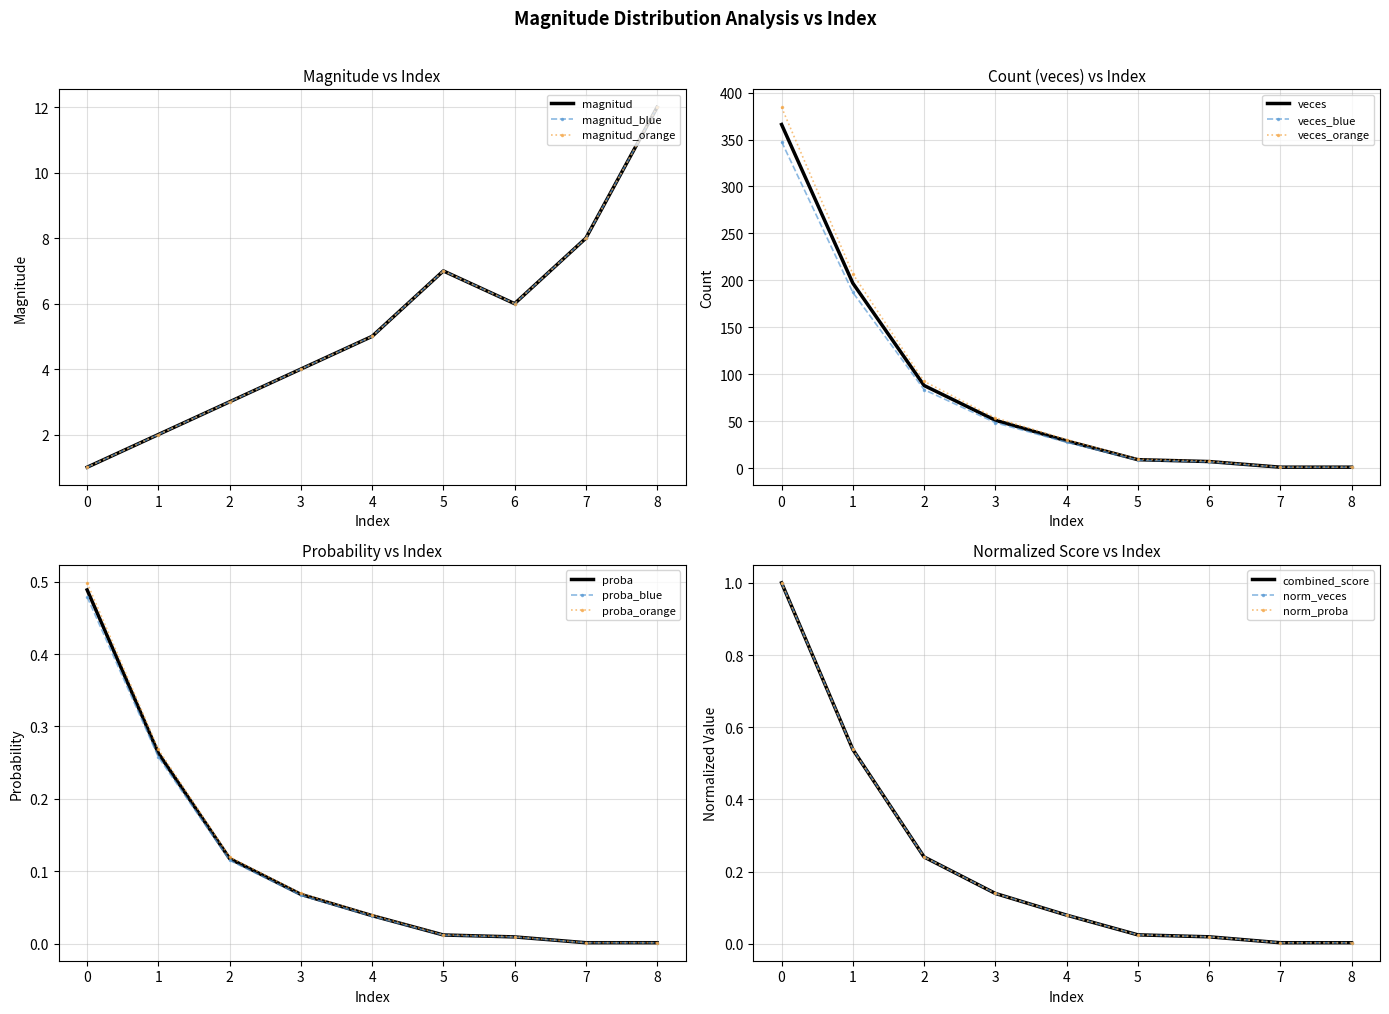

At which category does the chart reach its minimum across all series?

7